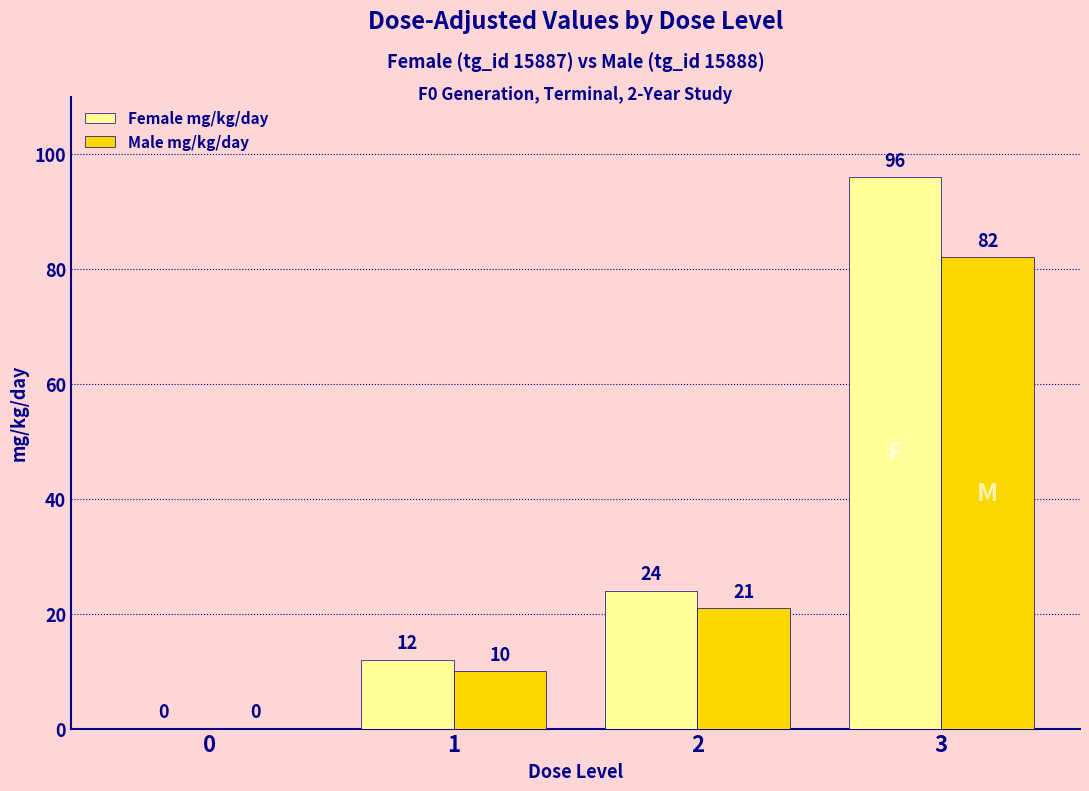

True or false: Female mg/kg/day has a value of 96 at 3.

True